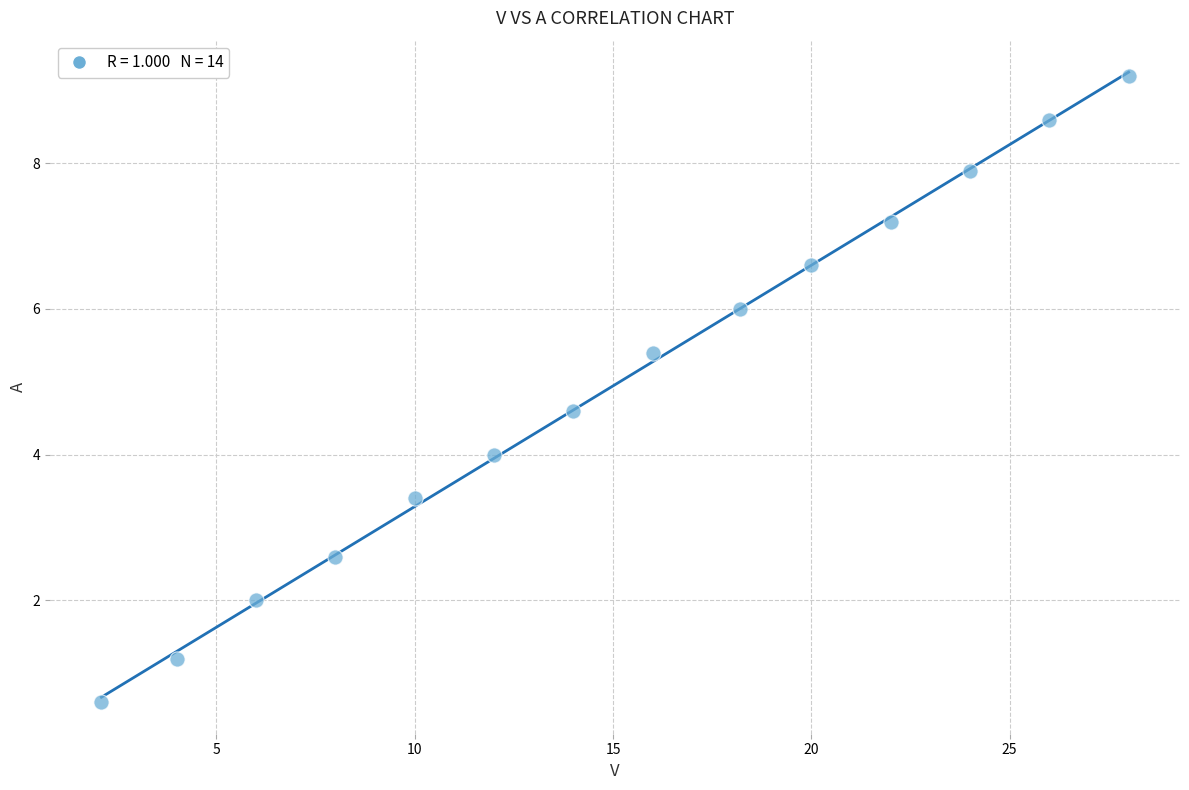

What is the range of Y values (max minus min)?

8.6